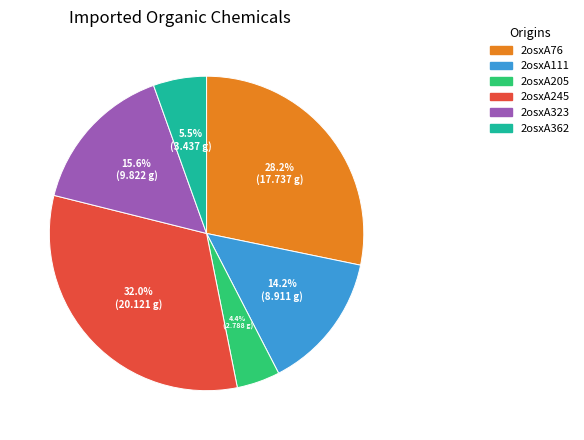

True or false: 2osxA76 accounts for 28% of the total.

True